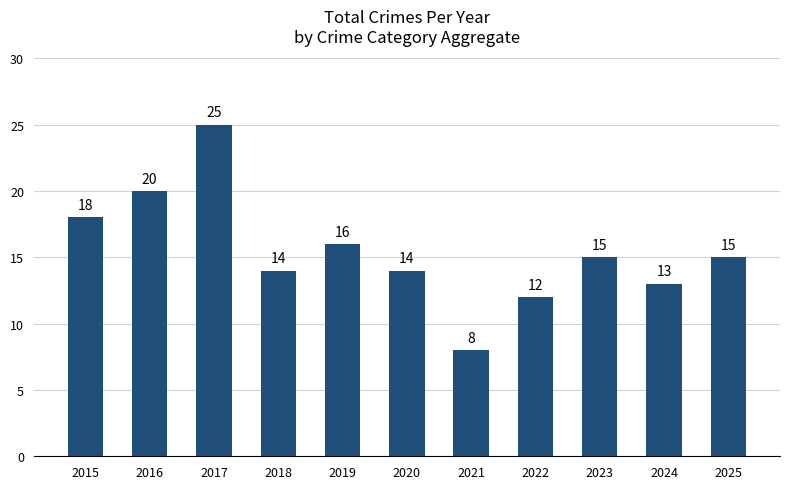

Which label corresponds to the smallest value in the chart?

2021